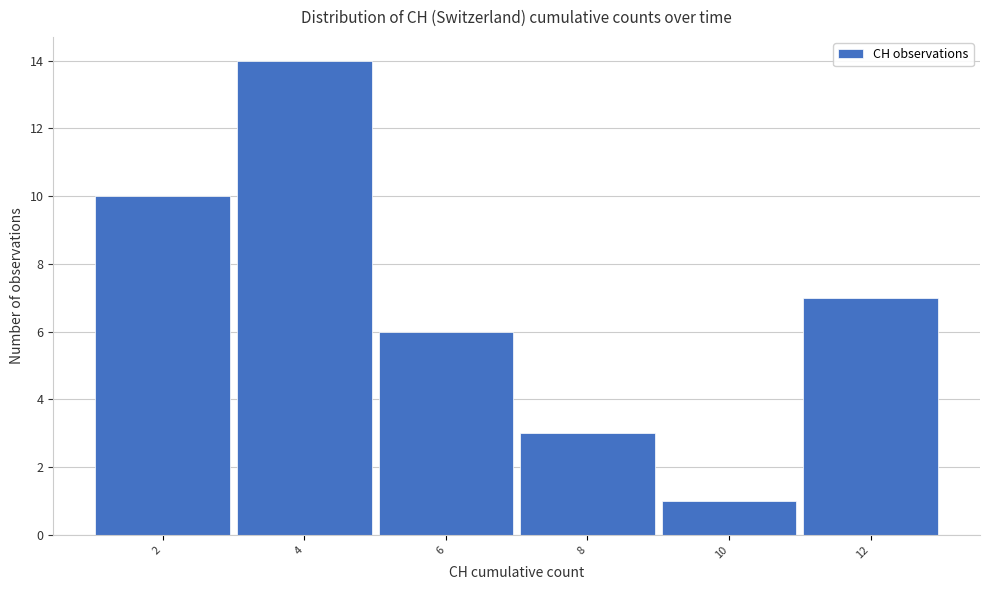

Reading left to right, list all the values displayed in this chart.

10	14	6	3	1	7